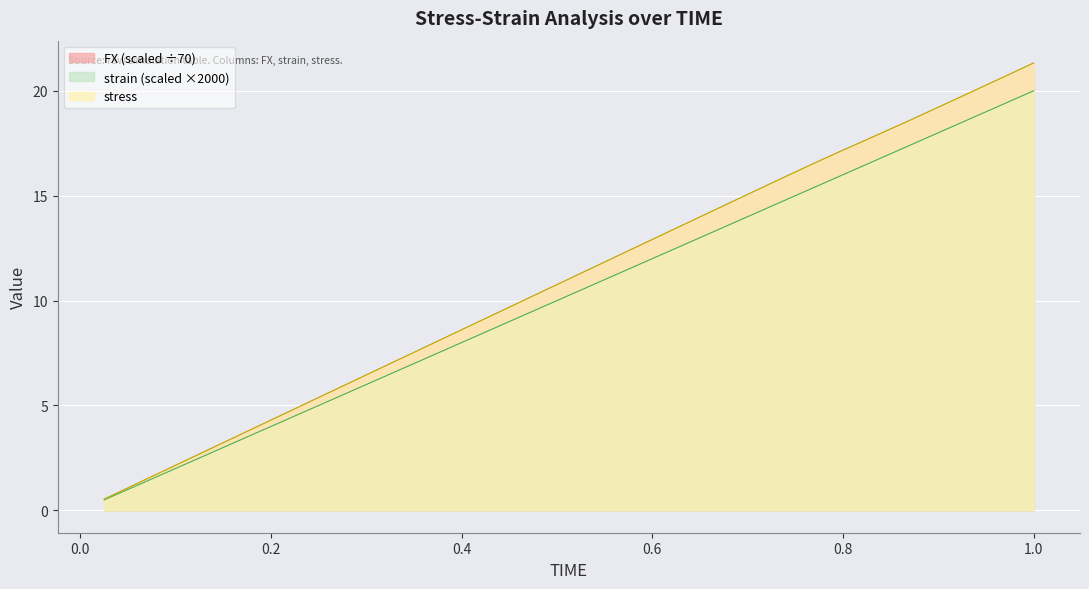

What is the approximate value of FX at 0.625?

13.5